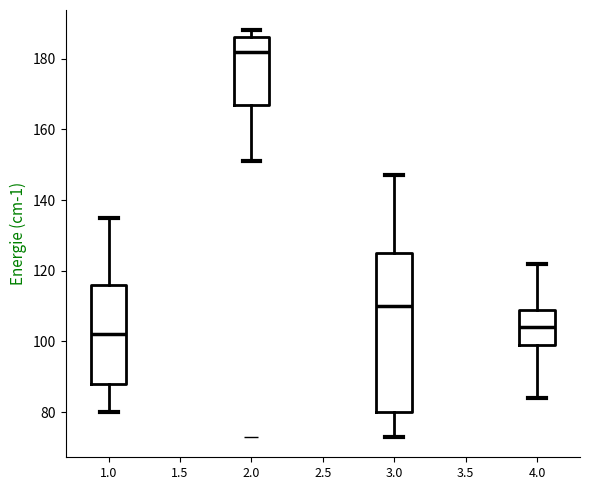

Where does the lower whisker of the box at x = 2.0 end on the y-axis? The values are not printed on the chart, so give them approximately, as read against the axis.

152